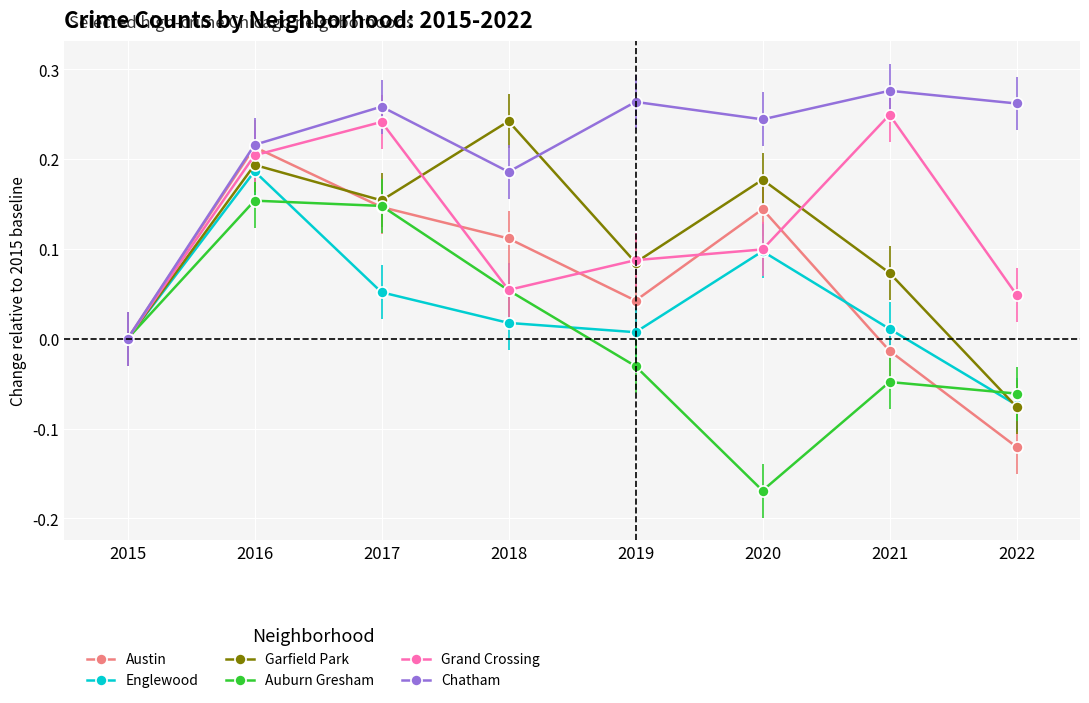

Which series has the largest total across all categories?

Chatham